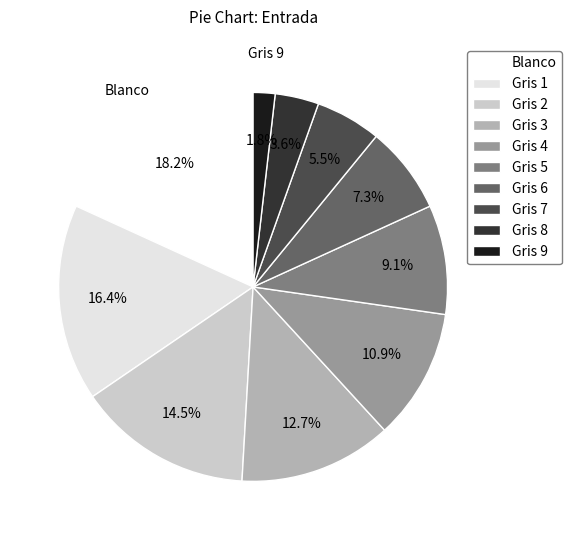

To the nearest percent, what is the difference between the largest and smallest slice percentages?

16%